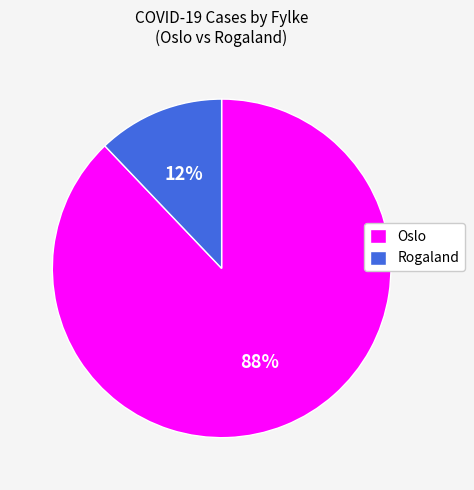

How many slices are in this pie chart?

2